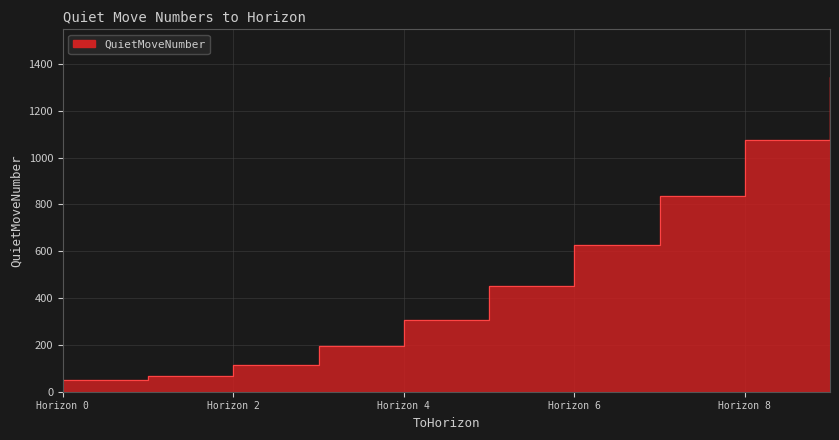

What is the minimum value shown in the chart?

50